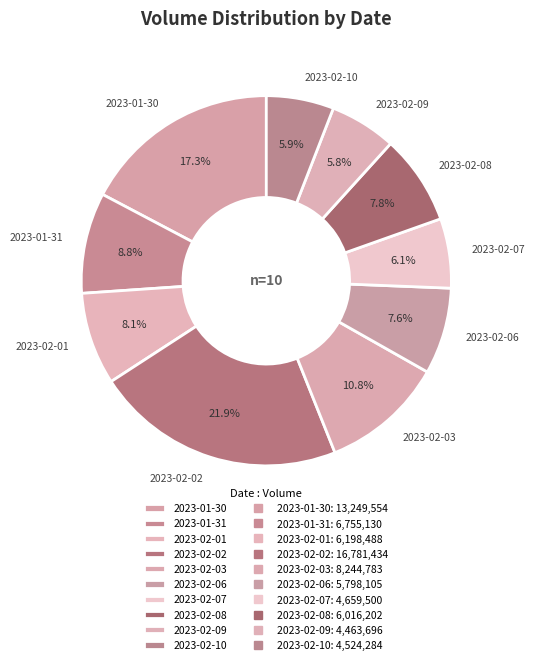

Between 2023-01-30 and 2023-02-10, which is larger?

2023-01-30